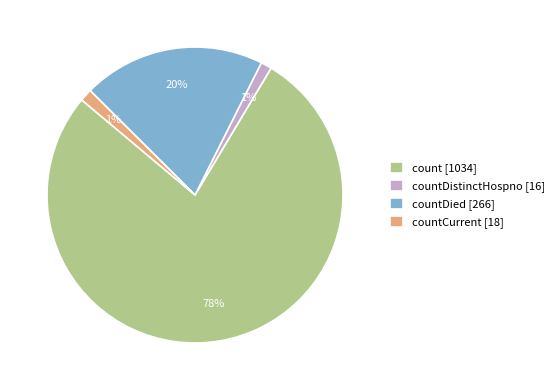

Which category has the biggest portion of the pie?

count [1034]